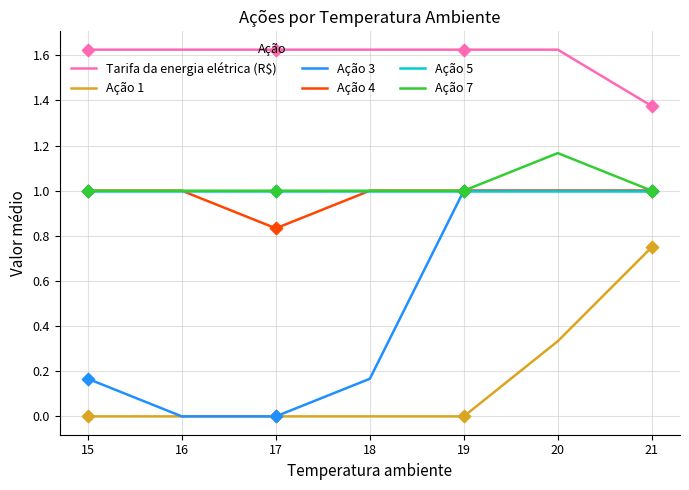

What are all the series names shown in the legend?

Tarifa da energia elétrica (R$), Ação 1, Ação 3, Ação 4, Ação 5, Ação 7